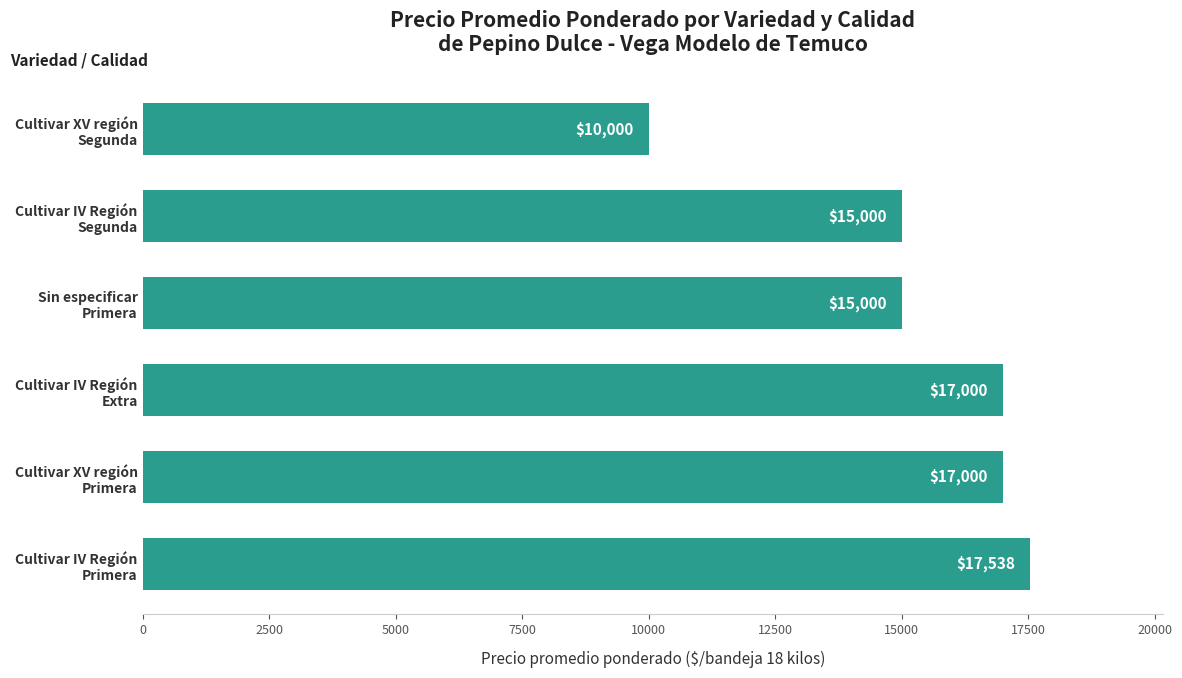

What is the smallest value displayed?

10000